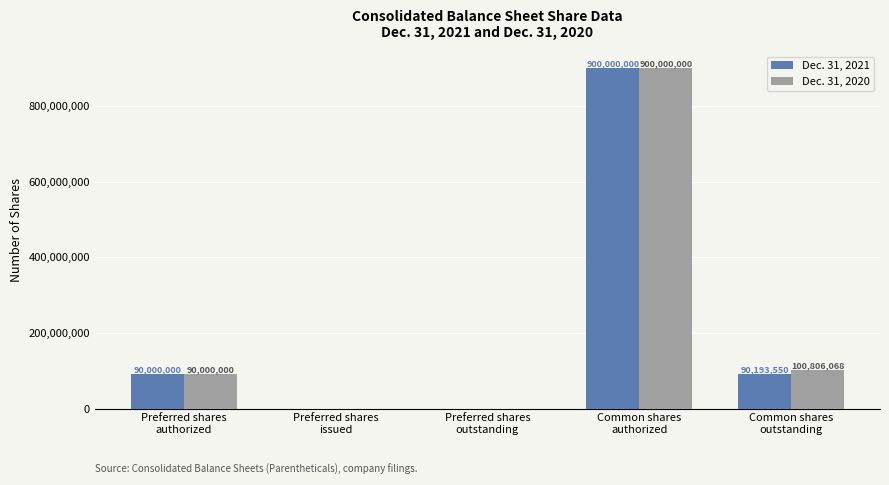

Which category has the highest value across all series?

Common shares
authorized